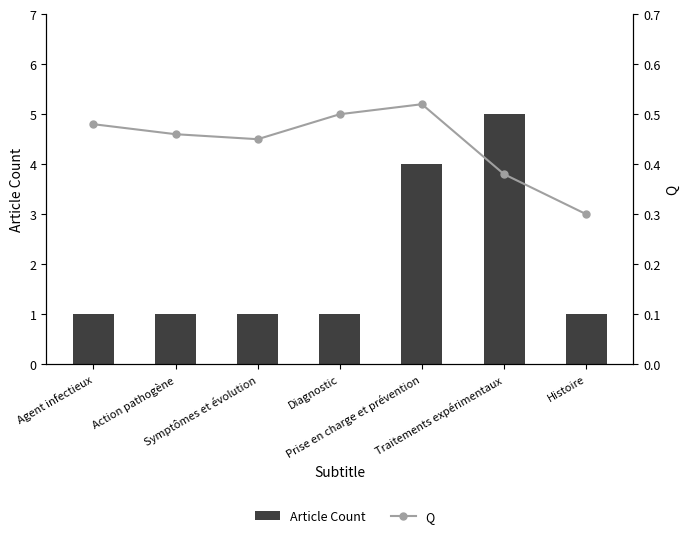

Which has a higher value, Traitements expérimentaux or Diagnostic?

Traitements expérimentaux